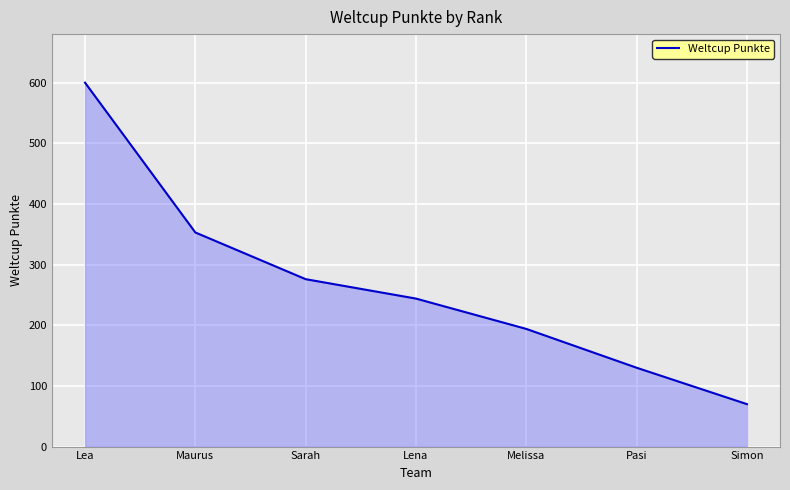

Rank the categories by value from lowest to highest.

Simon, Pasi, Melissa, Lena, Sarah, Maurus, Lea